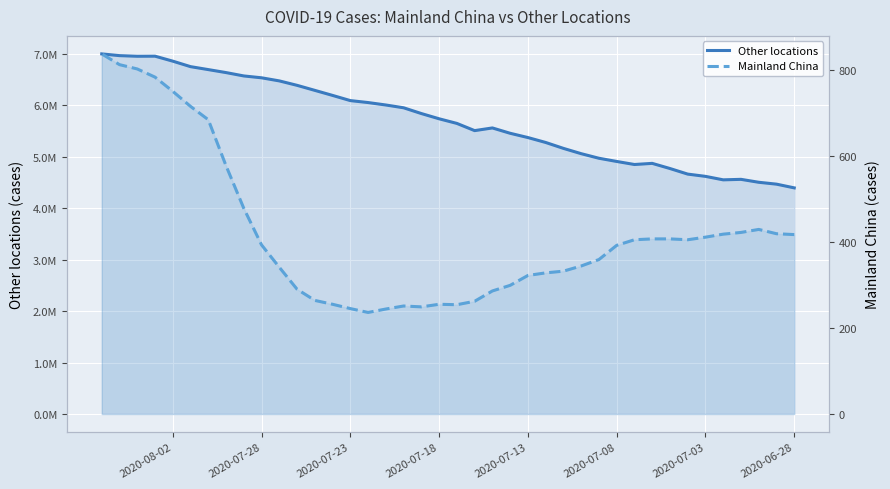

True or false: Mainland China and Other locations intersect in this chart.

False